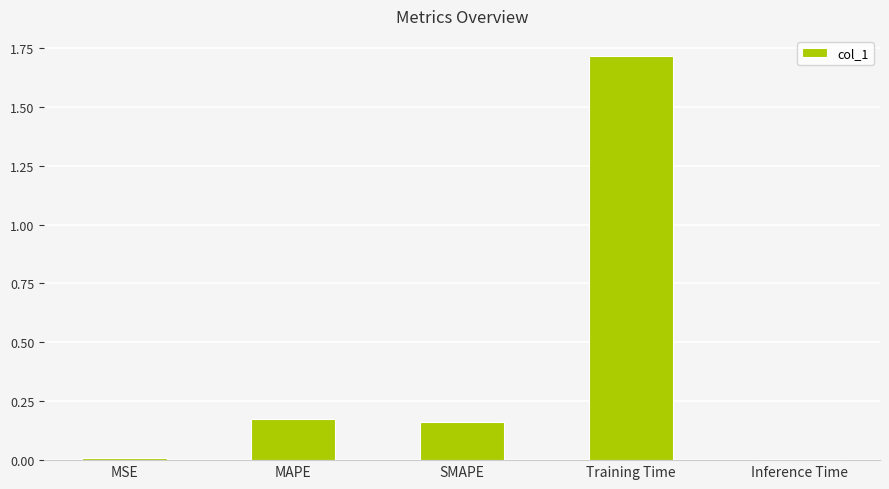

What is the greatest value displayed?

1.7